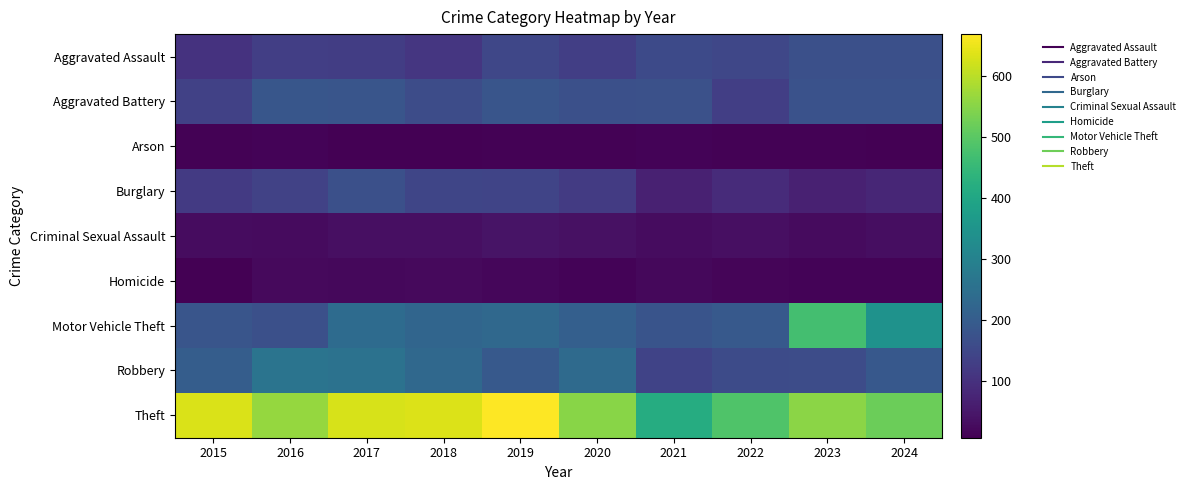

Between 2017 and 2021, which series saw the biggest shift?

Theft